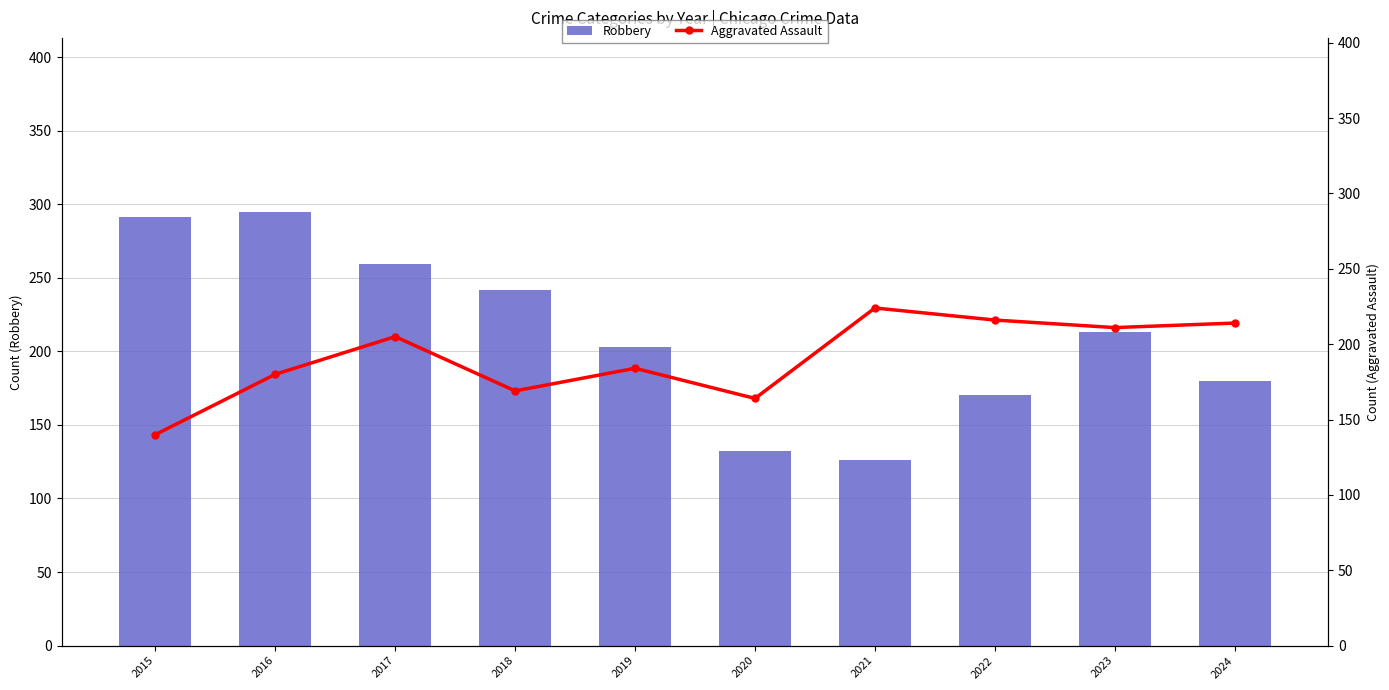

Which label corresponds to the largest value in the chart?

2016